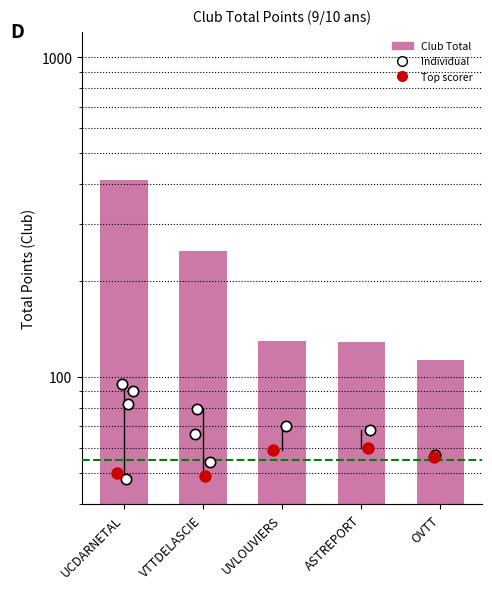

What is the change in value from UVLOUVIERS to ASTREPORT?

-1